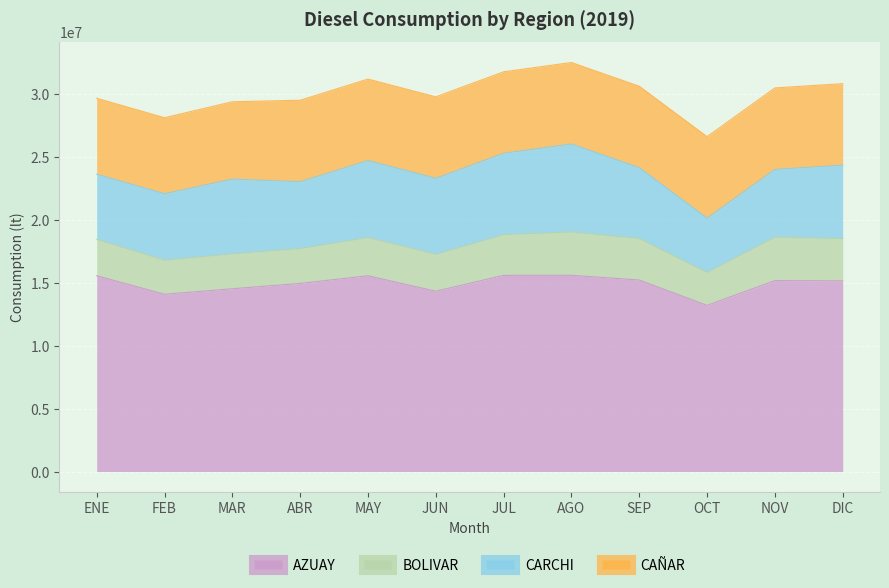

True or false: AZUAY and BOLIVAR cross at least once.

False